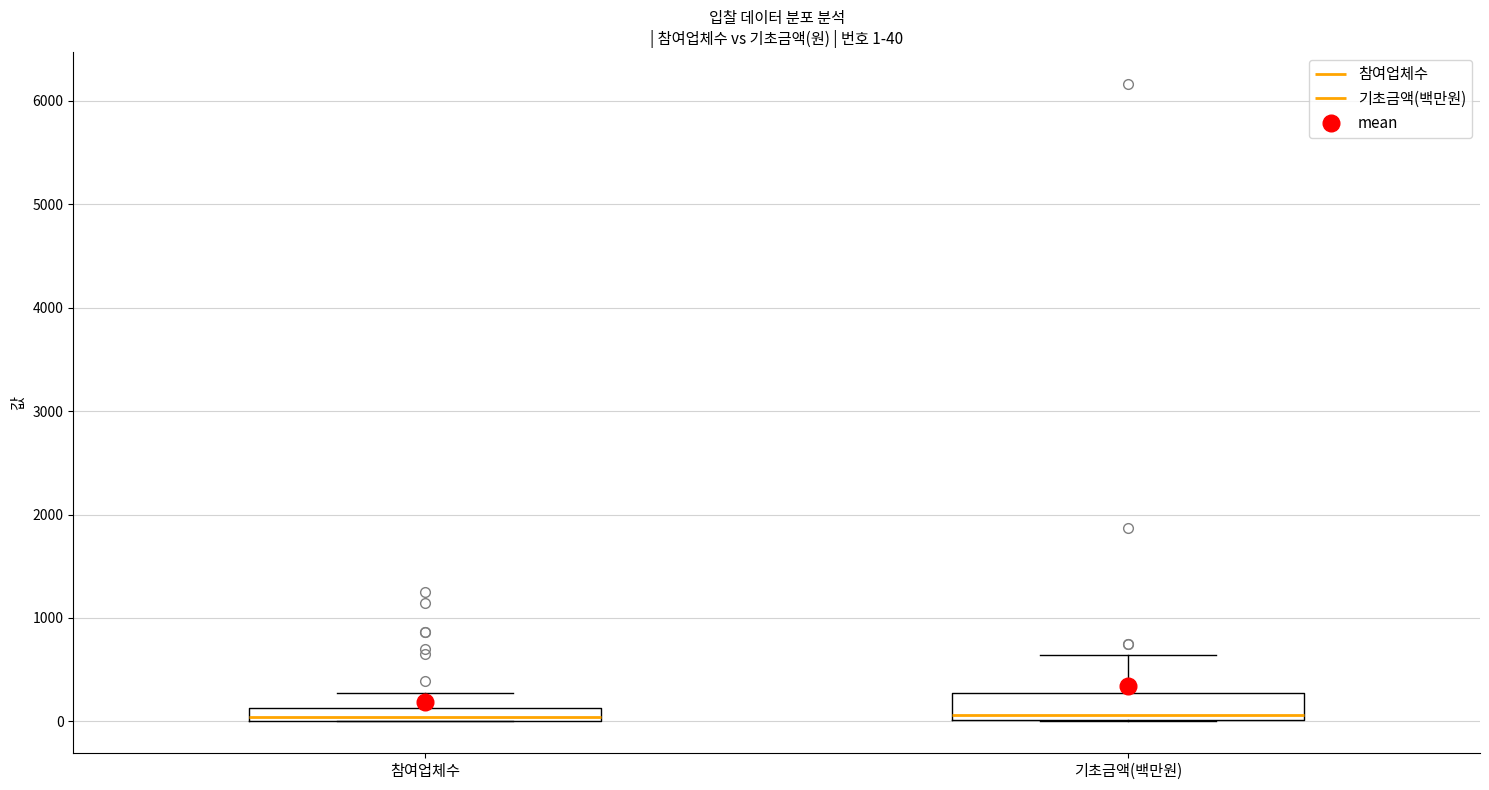

Comparing the boxes themselves (not the whiskers), which one is the tallest?

기초금액(백만원)